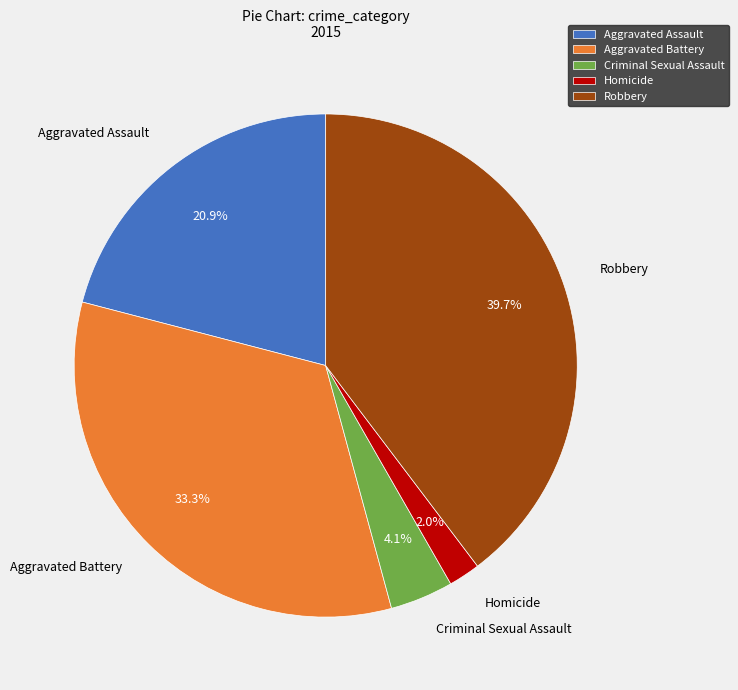

Is there a majority slice in this chart?

No